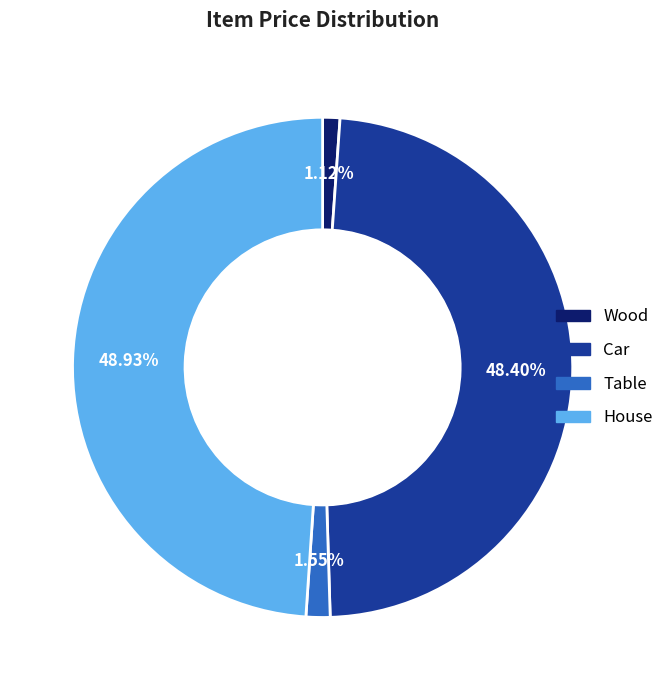

What percentage is the House slice, to the nearest percent?

49%